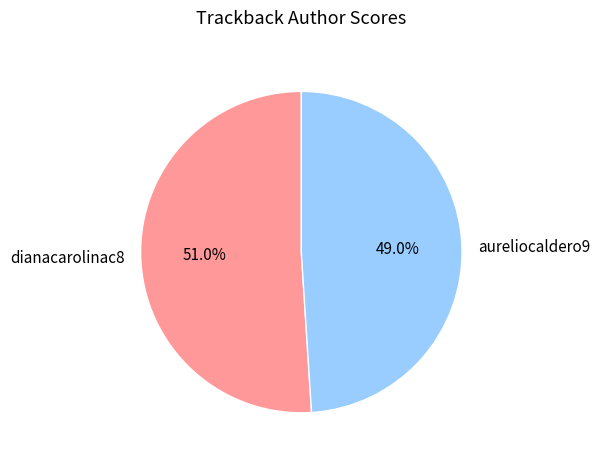

Between aureliocaldero9 and dianacarolinac8, which is larger?

dianacarolinac8